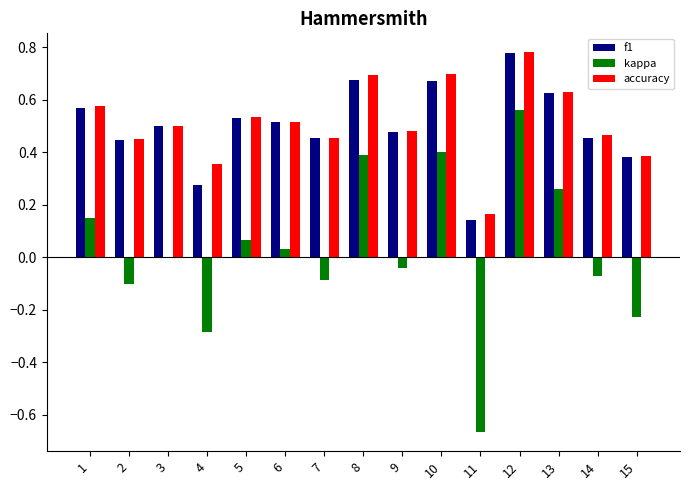

Between 1 and 2, which series saw the biggest shift?

kappa